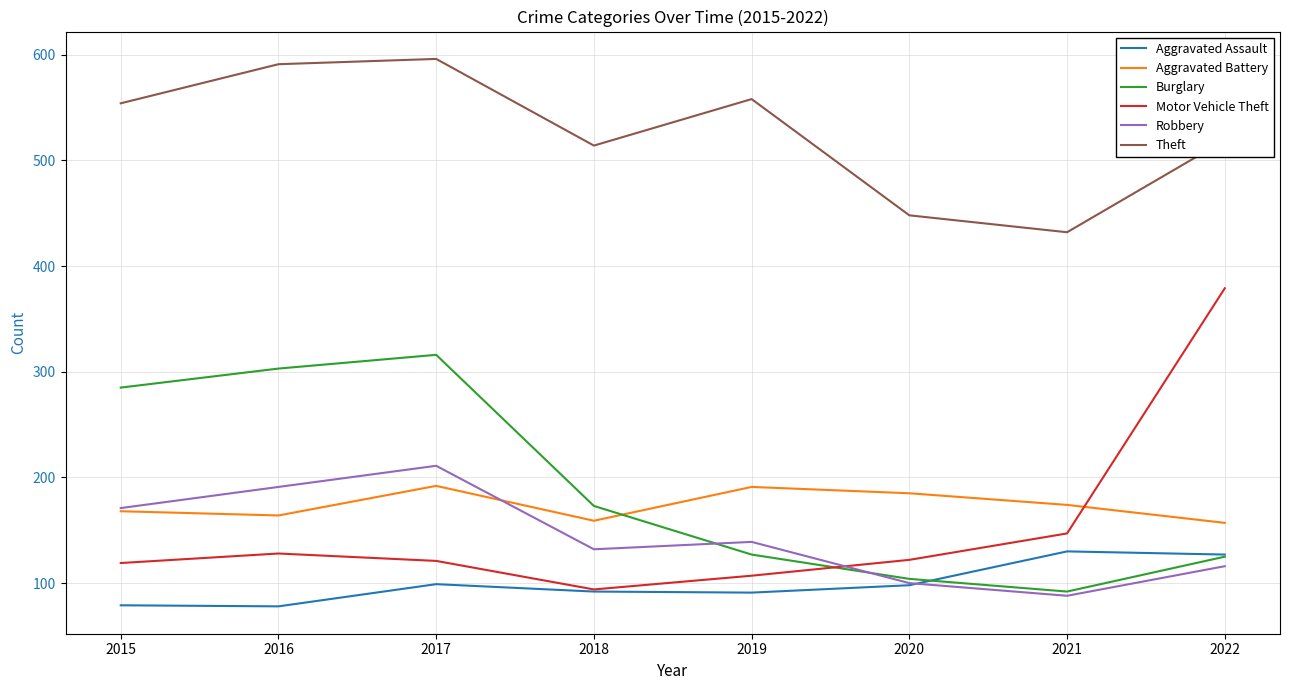

What are all the series names shown in the legend?

Aggravated Assault, Aggravated Battery, Burglary, Motor Vehicle Theft, Robbery, Theft